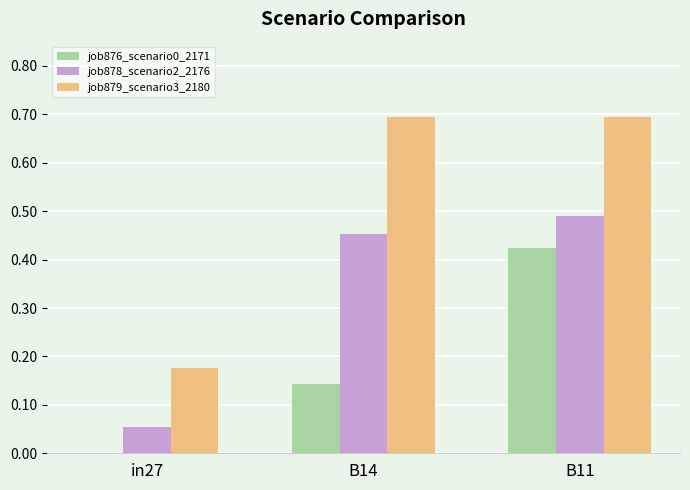

What are all the series names shown in the legend?

job876_scenario0_2171, job878_scenario2_2176, job879_scenario3_2180